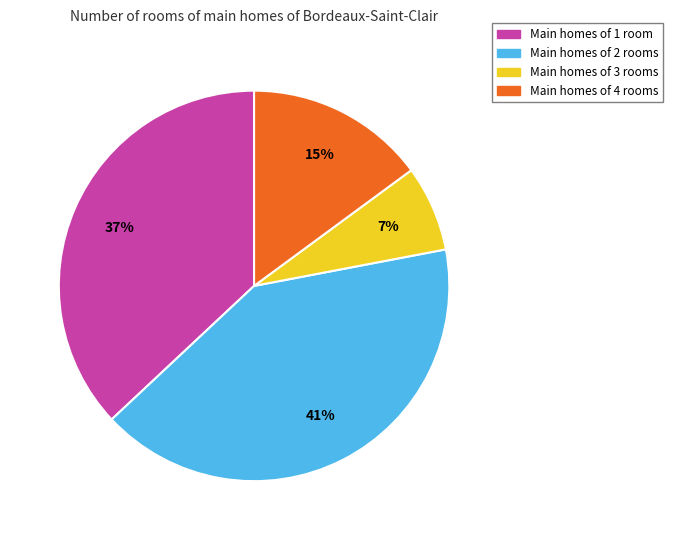

Count the number of slices in the pie.

4